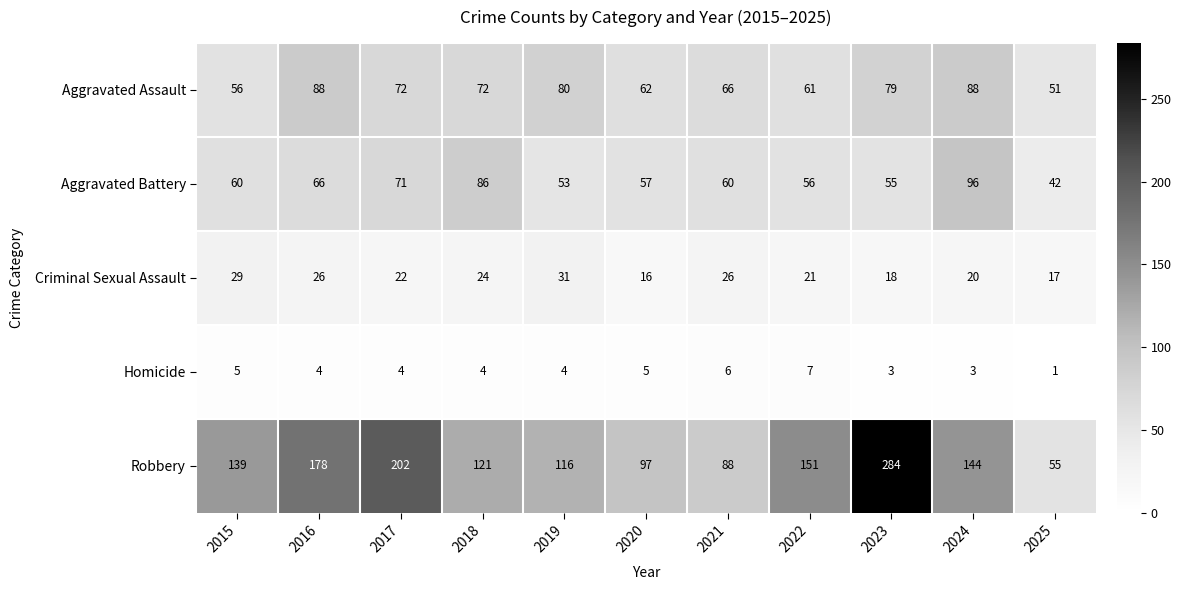

Count the number of categories in the chart.

11